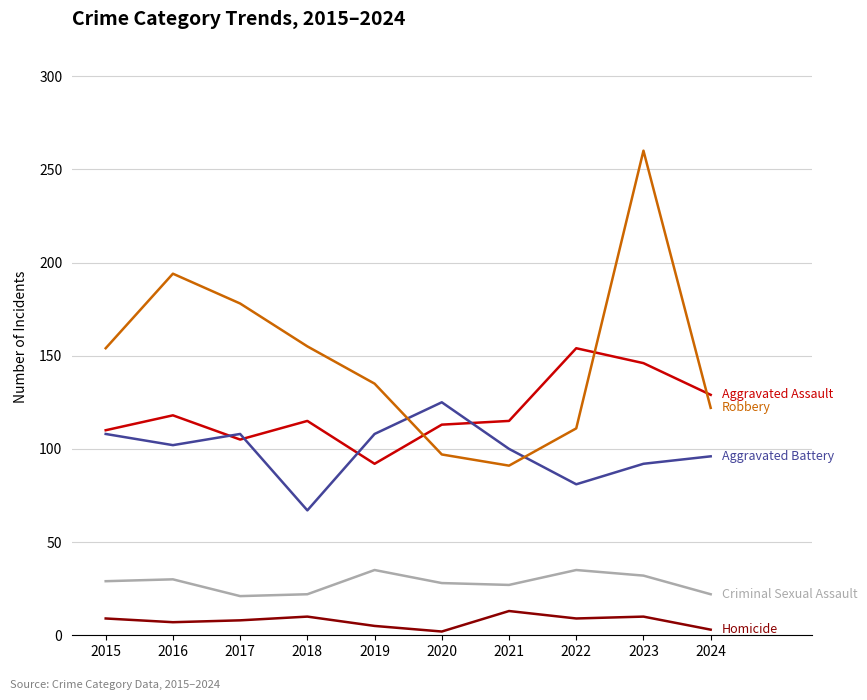

Which label corresponds to the largest value in the chart?

2023